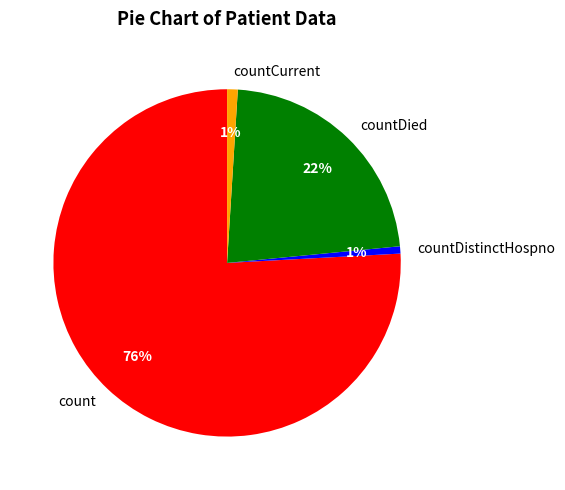

How many slices are in this pie chart?

4